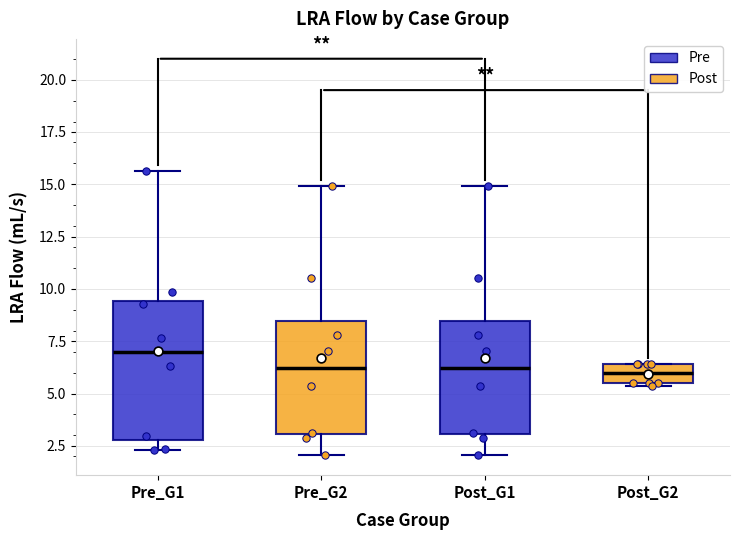

Which box is the tallest, from its lower edge to its upper edge?

Pre_G1